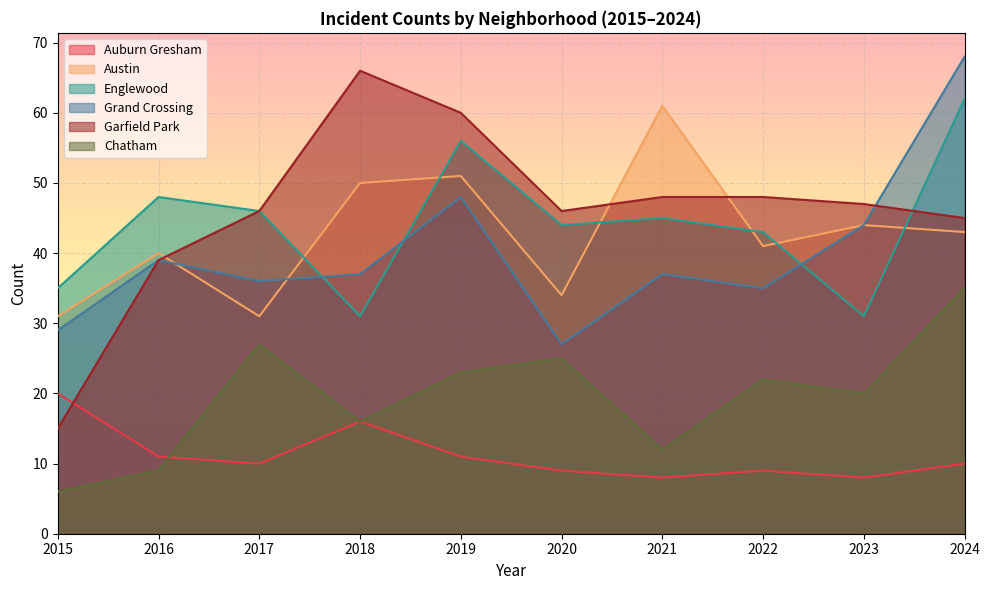

What is the minimum value for Englewood?

31